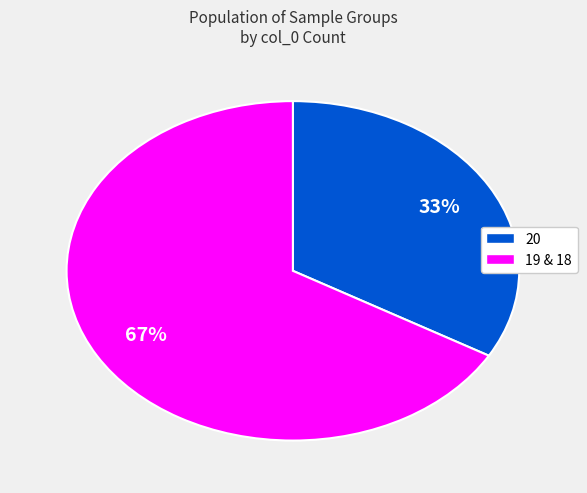

Is there a majority slice in this chart?

Yes